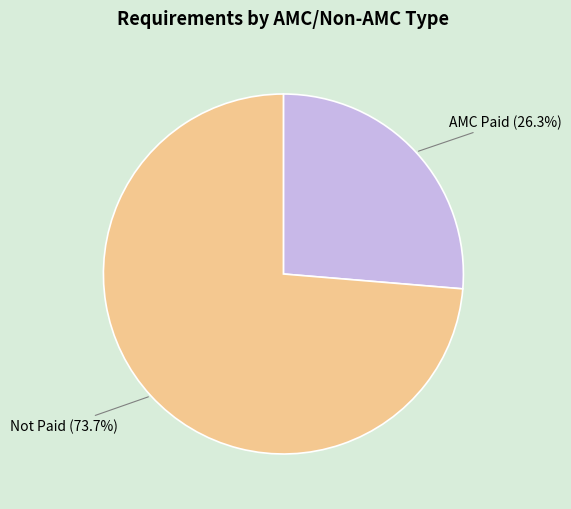

Approximately how many times larger is the value at AMC Paid compared to Not Paid?

0.4